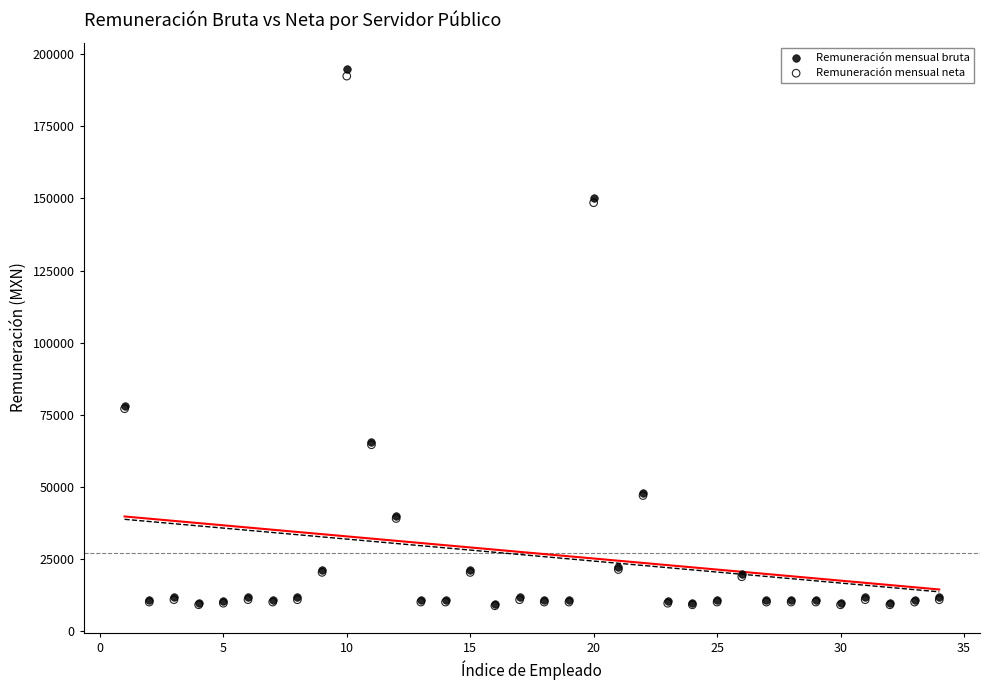

What are all the series names shown in the legend?

Remuneración mensual bruta, Remuneración mensual neta